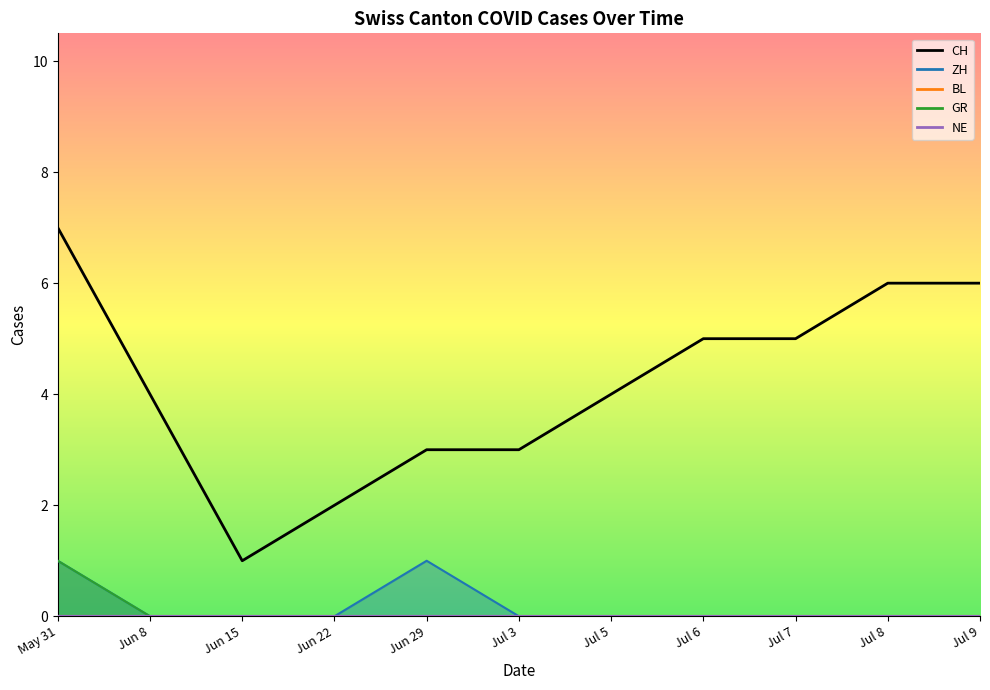

Is the value of GR at 2020-06-29 greater than the value of BL at 2020-07-20?

No